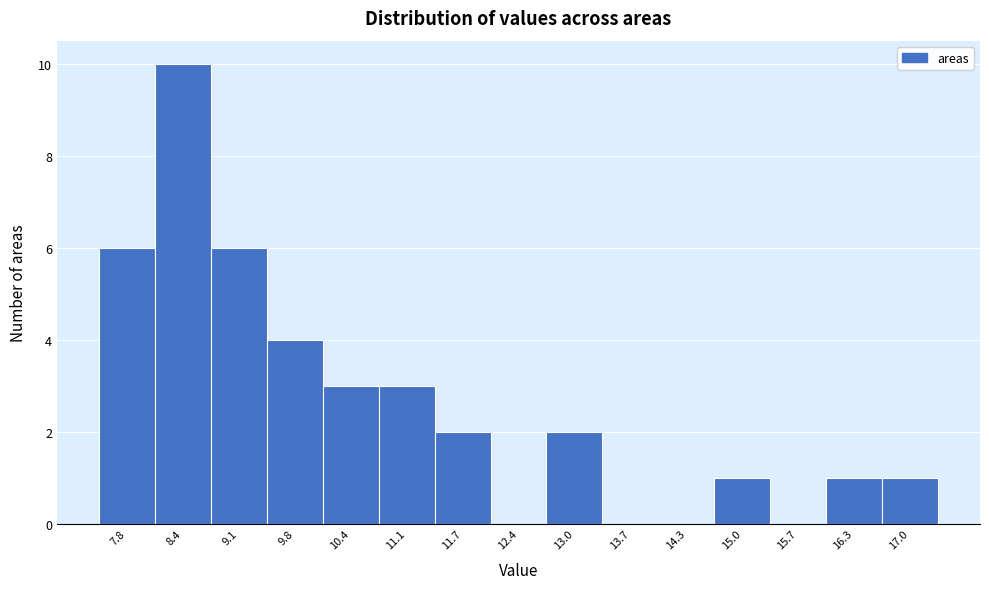

Reading left to right, what are all the values shown in this chart?

7.8=6	8.4=10	9.1=6	9.8=4	10.4=3	11.1=3	11.7=2	12.4=0	13.0=2	13.7=0	14.3=0	15.0=1	15.7=0	16.3=1	17.0=1